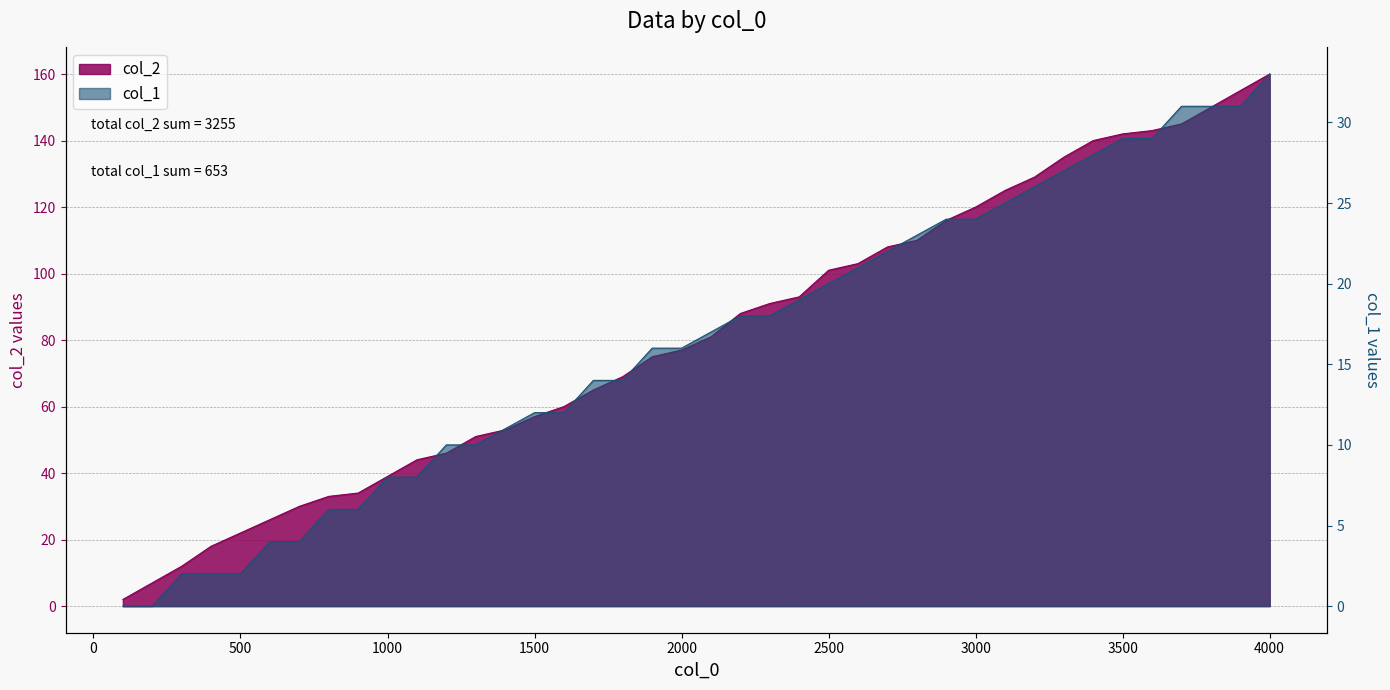

What is the difference between the maximum and minimum values in the col_1 series?

33